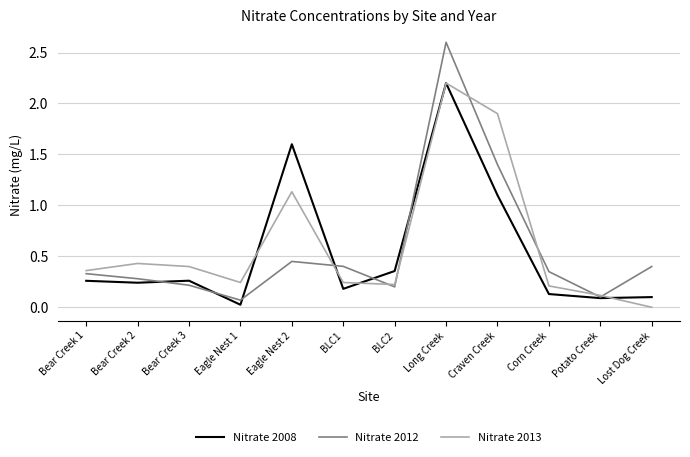

Which series has the largest total across all categories?

Nitrate 2013